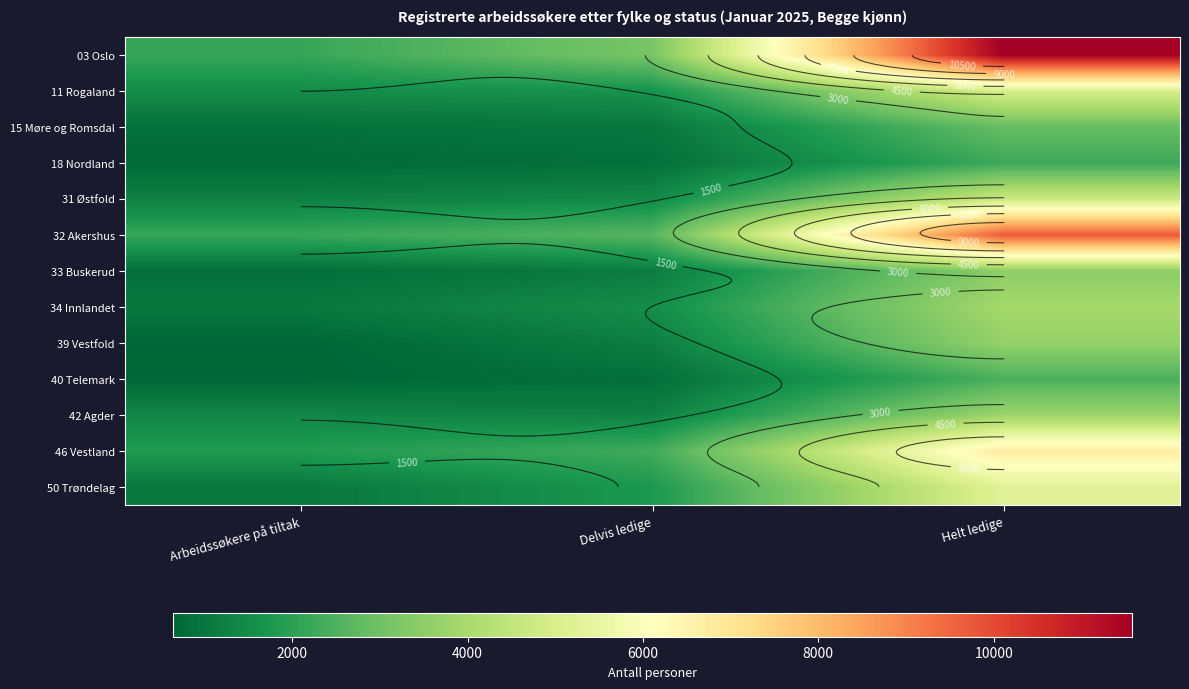

At Helt ledige, list the series in order from largest to smallest.

03 Oslo, 32 Akershus, 46 Vestland, 50 Trøndelag, 11 Rogaland, 31 Østfold, 34 Innlandet, 42 Agder, 39 Vestfold, 33 Buskerud, 15 Møre og Romsdal, 40 Telemark, 18 Nordland